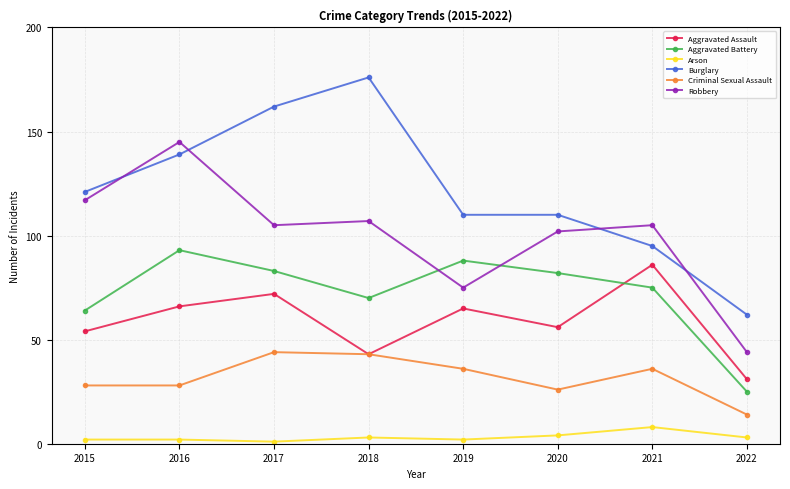

Where do Aggravated Battery and Aggravated Assault first cross each other?

2020 and 2021